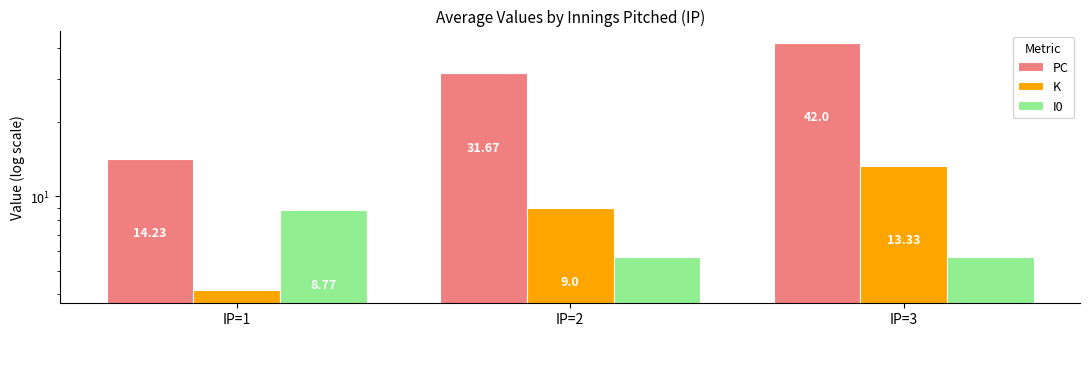

Which series has the largest total across all categories?

PC